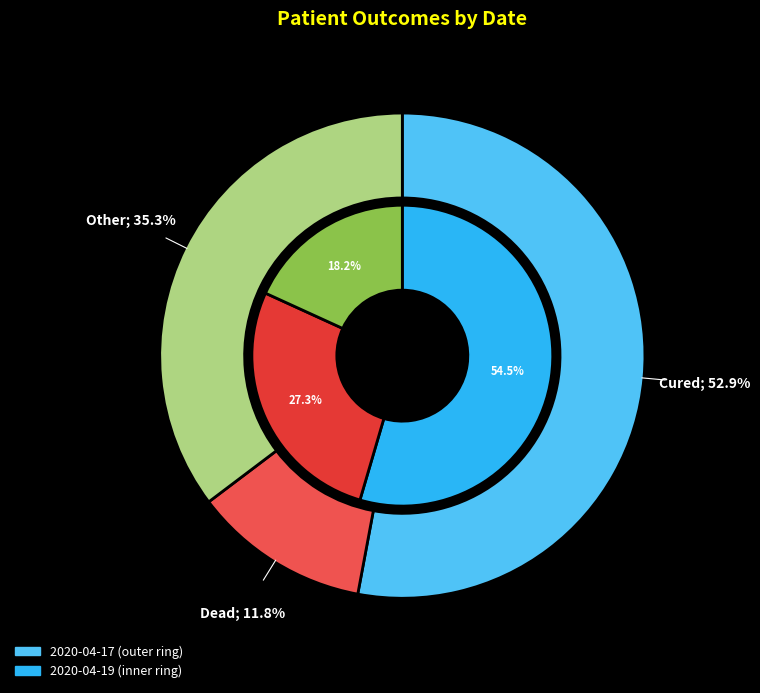

To the nearest percent, what is the difference between the Dead and Cured slice percentages?

41%